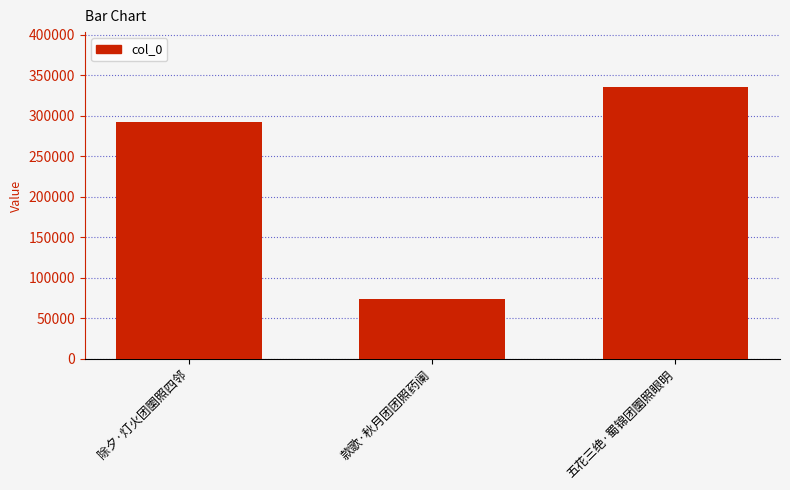

Which has a higher value, 款歌·秋月团团照药阑 or 五花三绝·蜀锦团圞照眼明?

五花三绝·蜀锦团圞照眼明